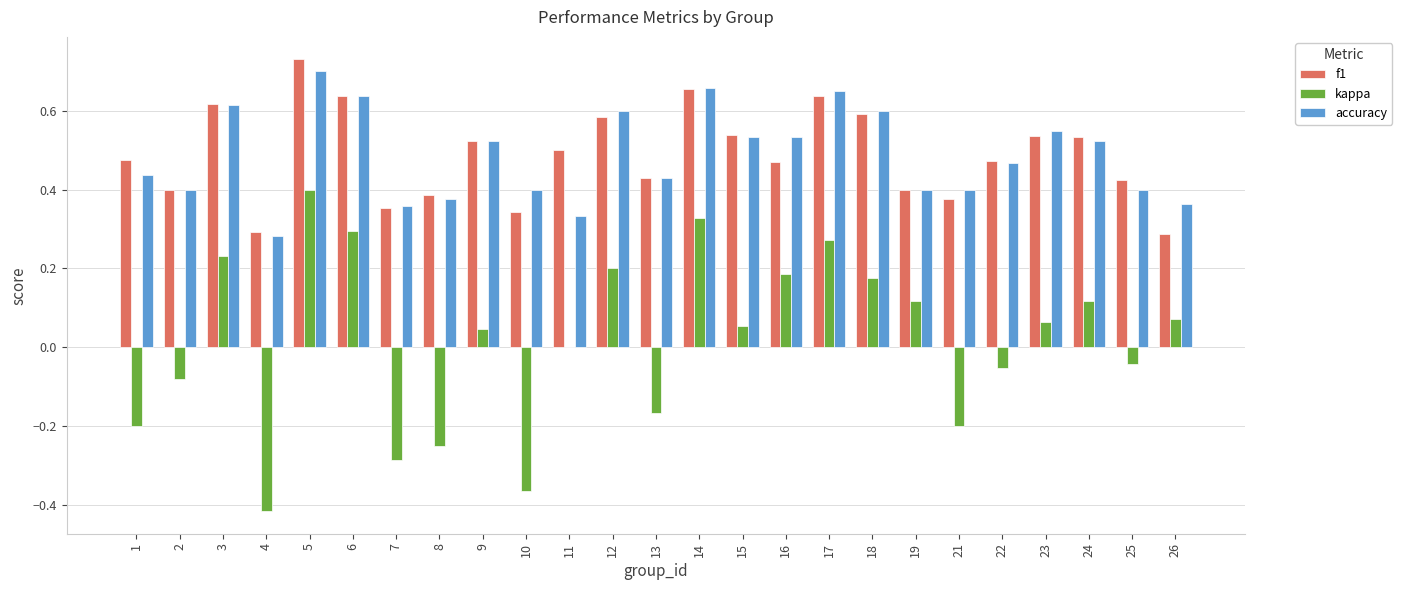

Are the bars horizontal?

No